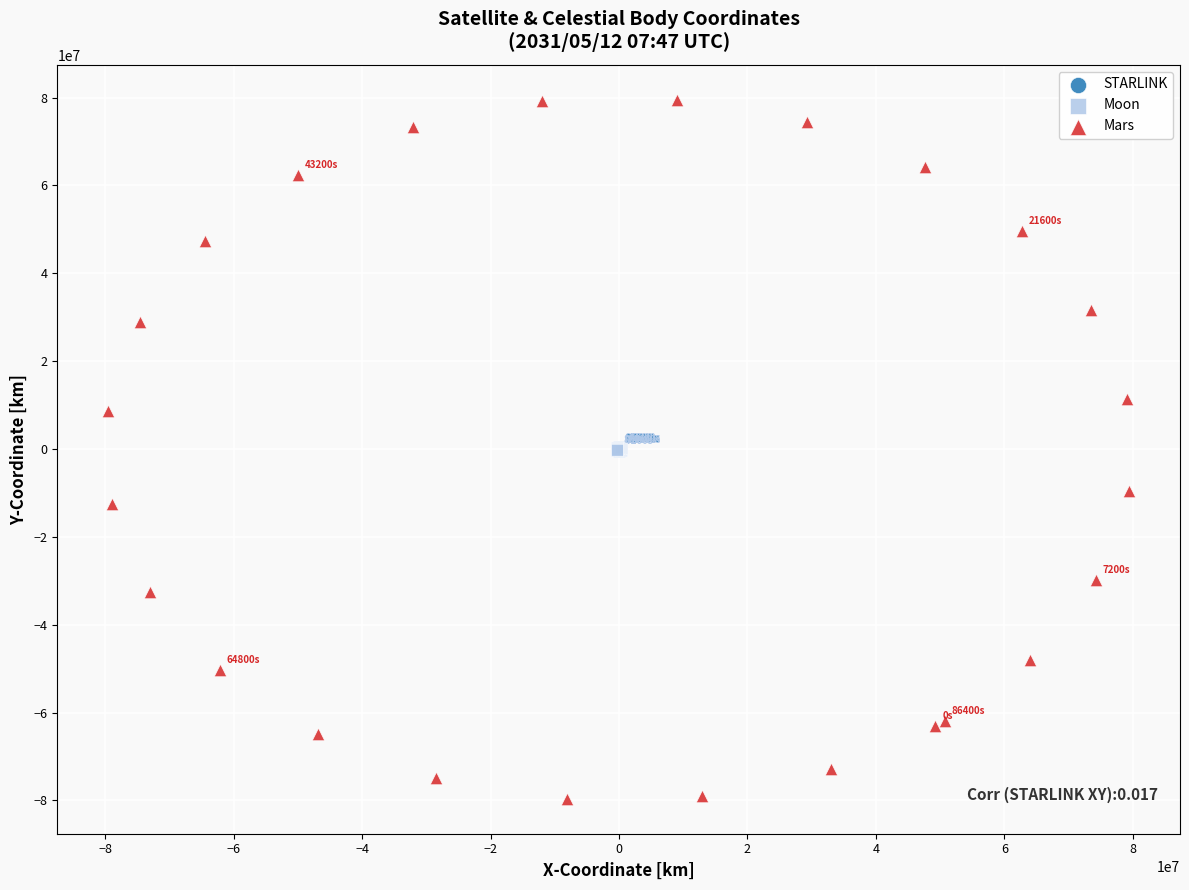

Which series reaches the minimum Y coordinate?

Mars